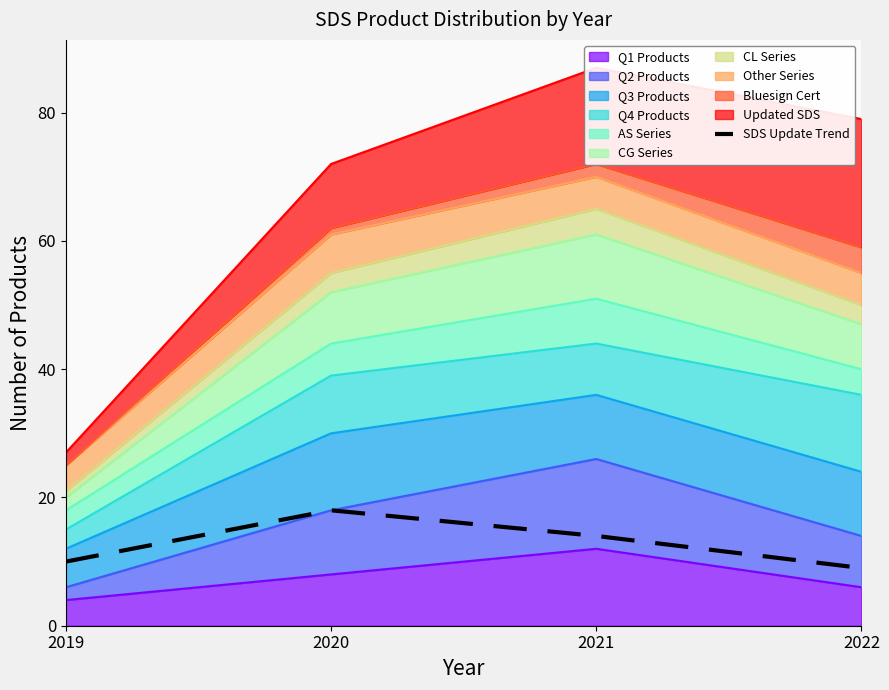

At which label is the value closest to 13?

2021